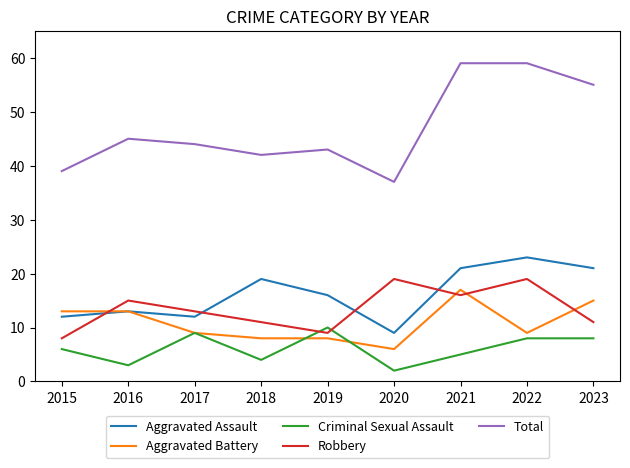

What is the difference between the highest and lowest values at 2018?

38